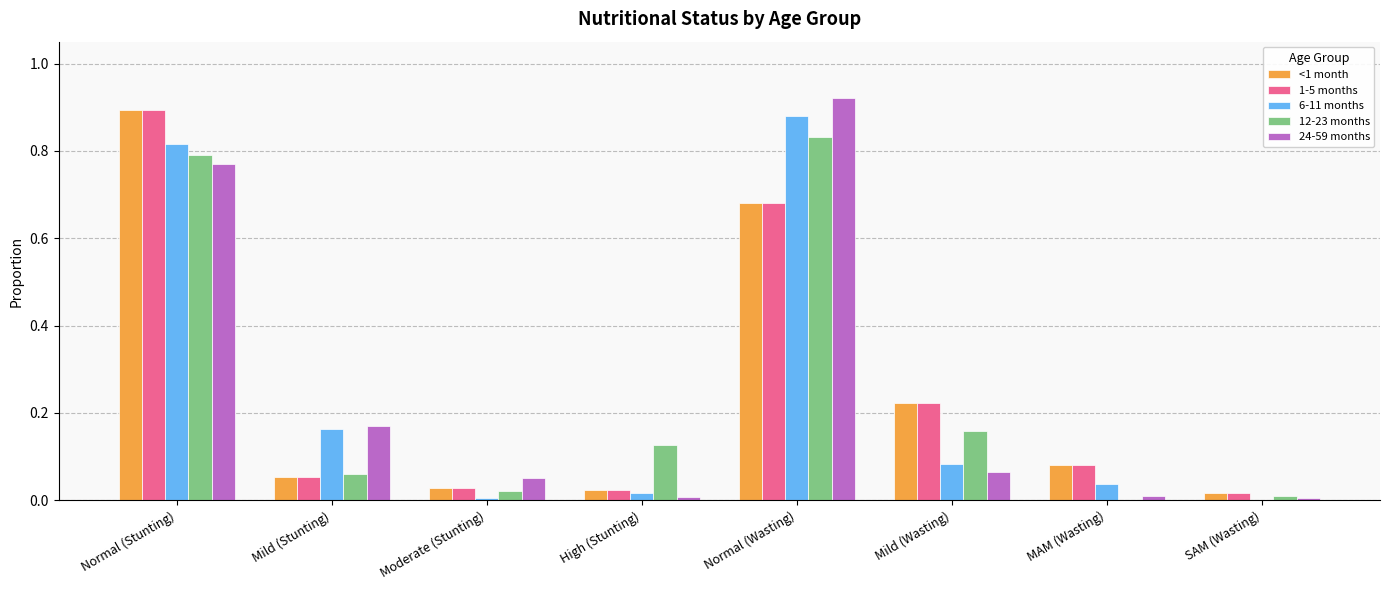

Between Moderate (Stunting) and Normal (Wasting), which series saw the biggest shift?

6-11 months